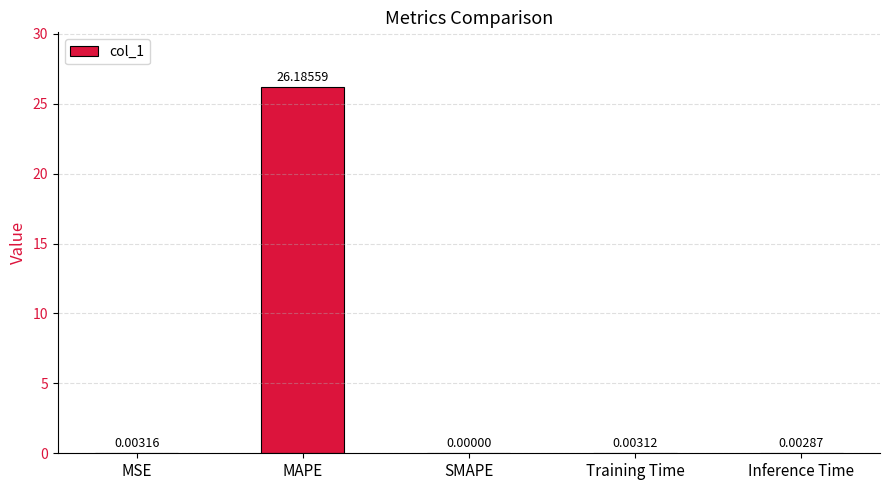

What is the sum of all values?

26.2